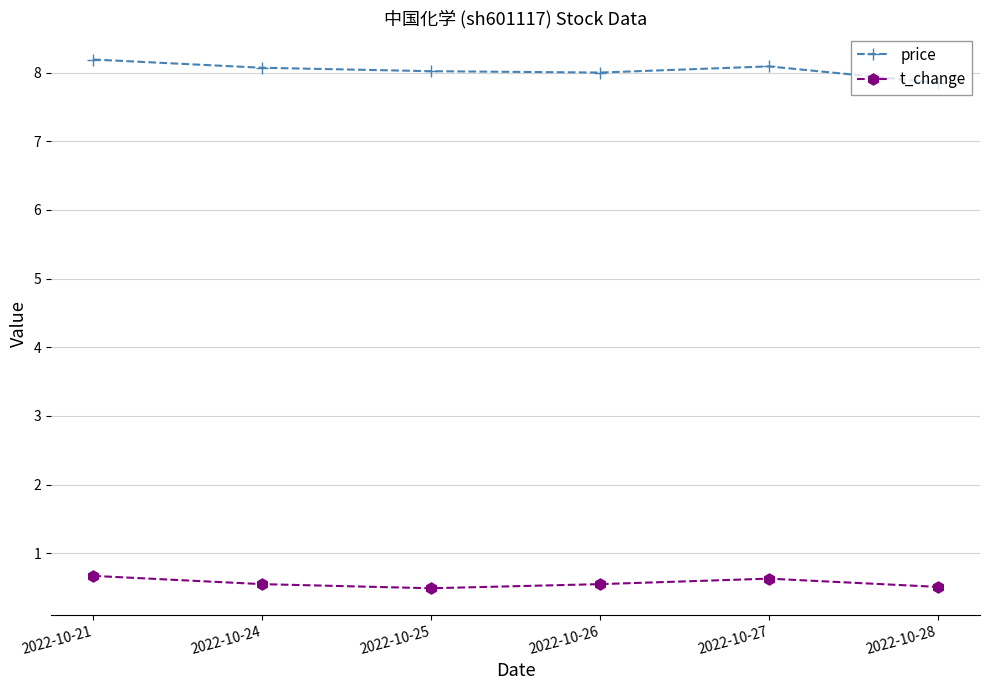

List the series in order of their overall mean, highest first.

price, t_change